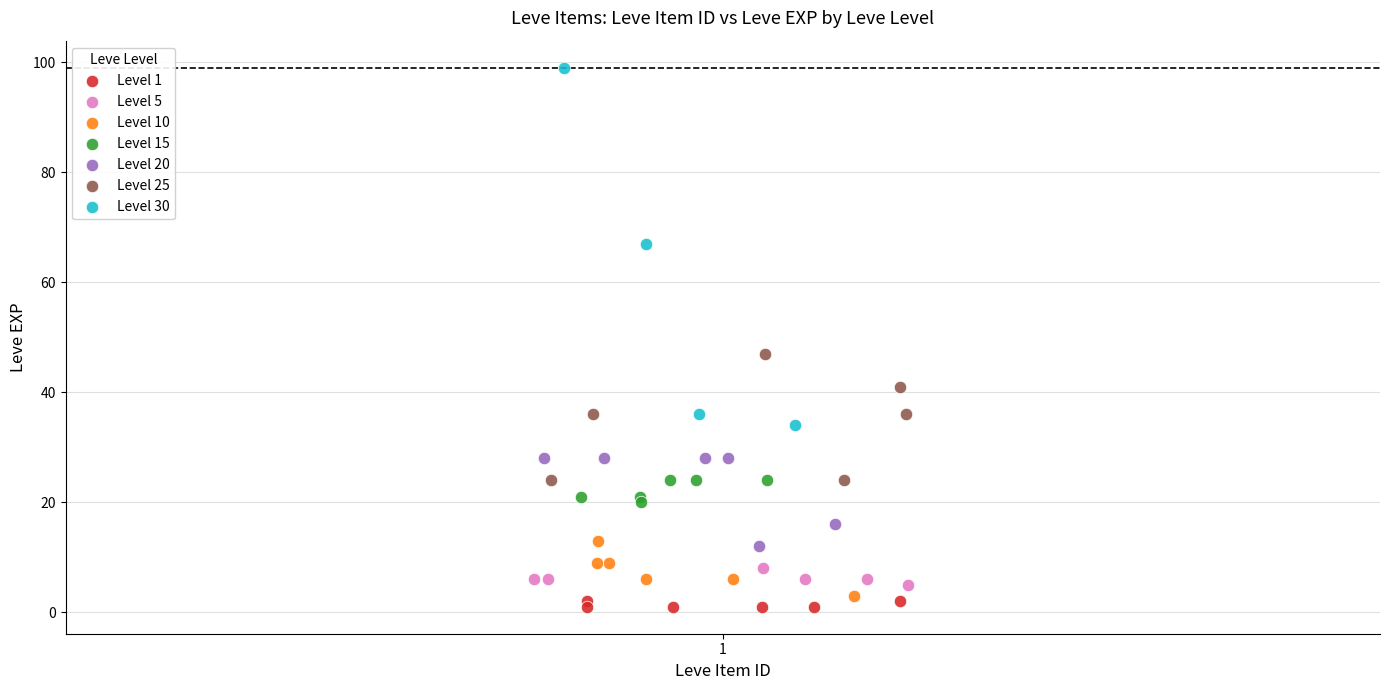

Which series has the largest Y range (max minus min)?

Level 30